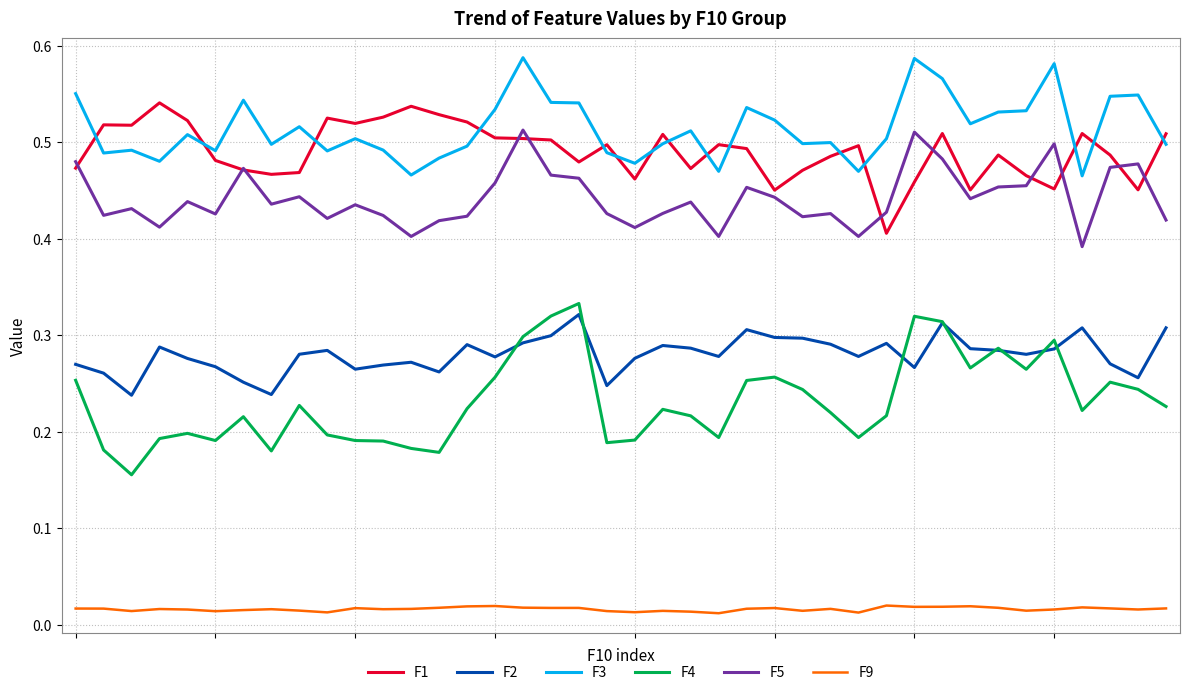

How many lines are shown in the chart?

6